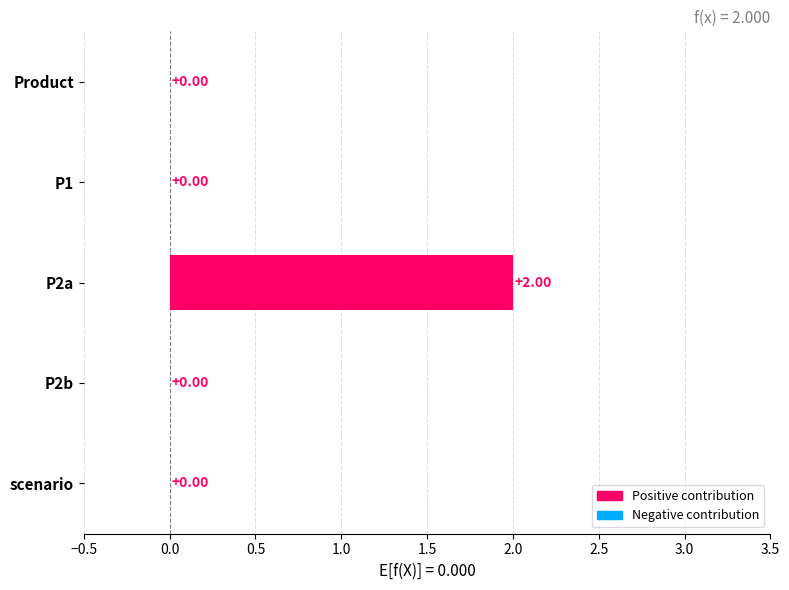

At which label is the value closest to 1?

Product